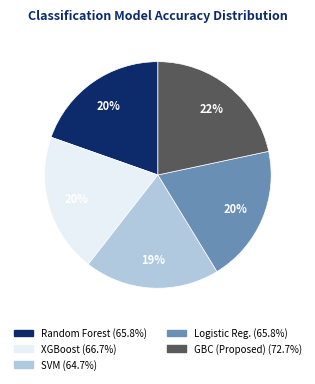

Is there any slice that represents more than half of the pie?

No